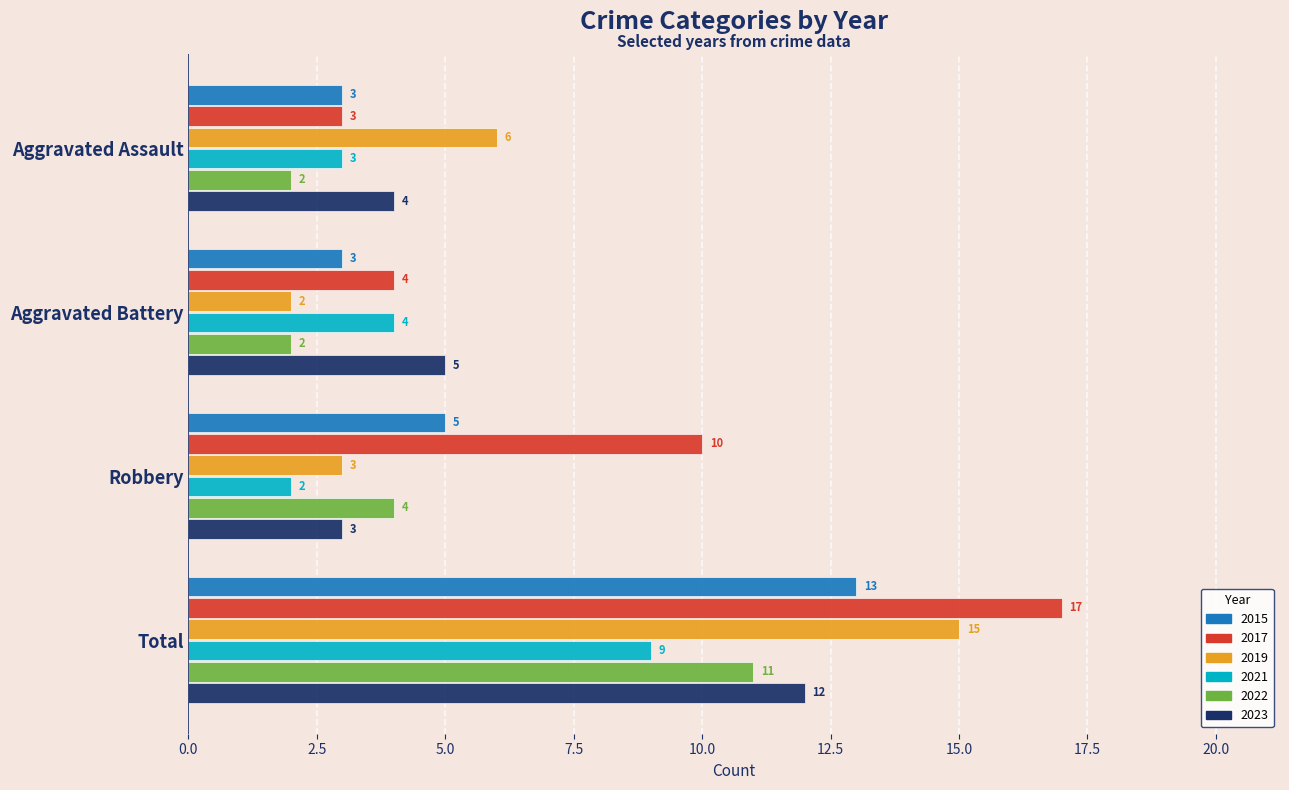

Where is 2023 nearest to the value 7?

Aggravated Battery